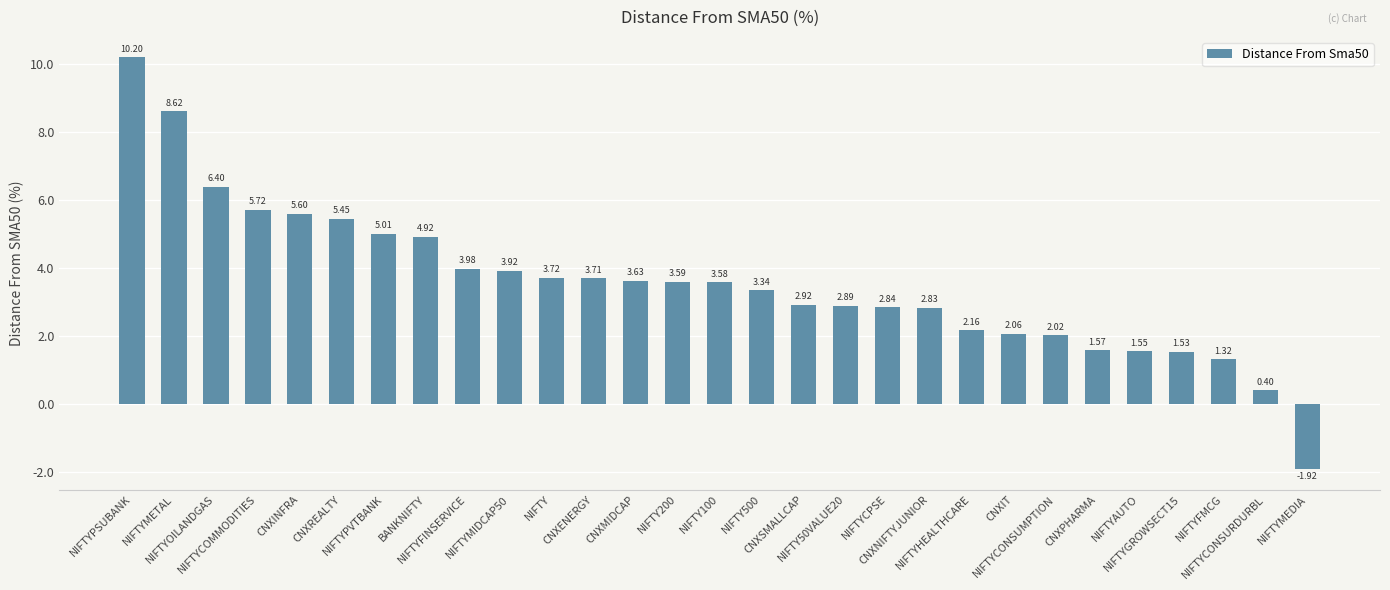

What is the difference between the maximum and second lowest values?

9.8